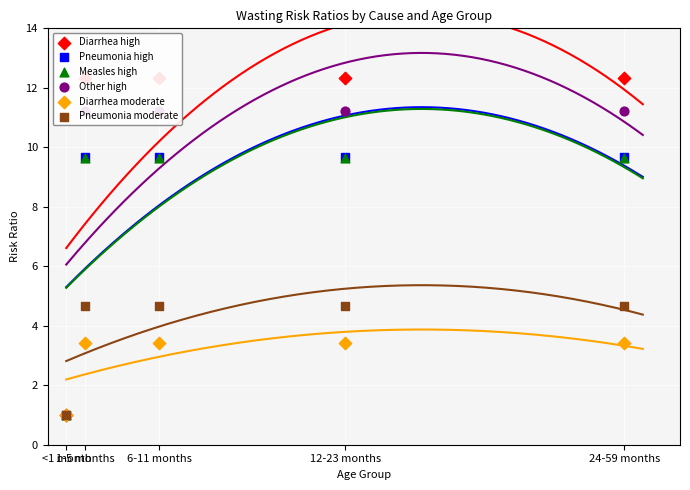

At which category is the sum across all series the highest?

1-5 months